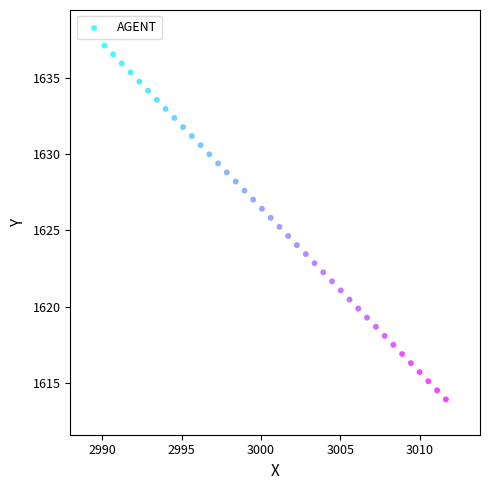

What is the range of Y values (max minus min)?

23.3